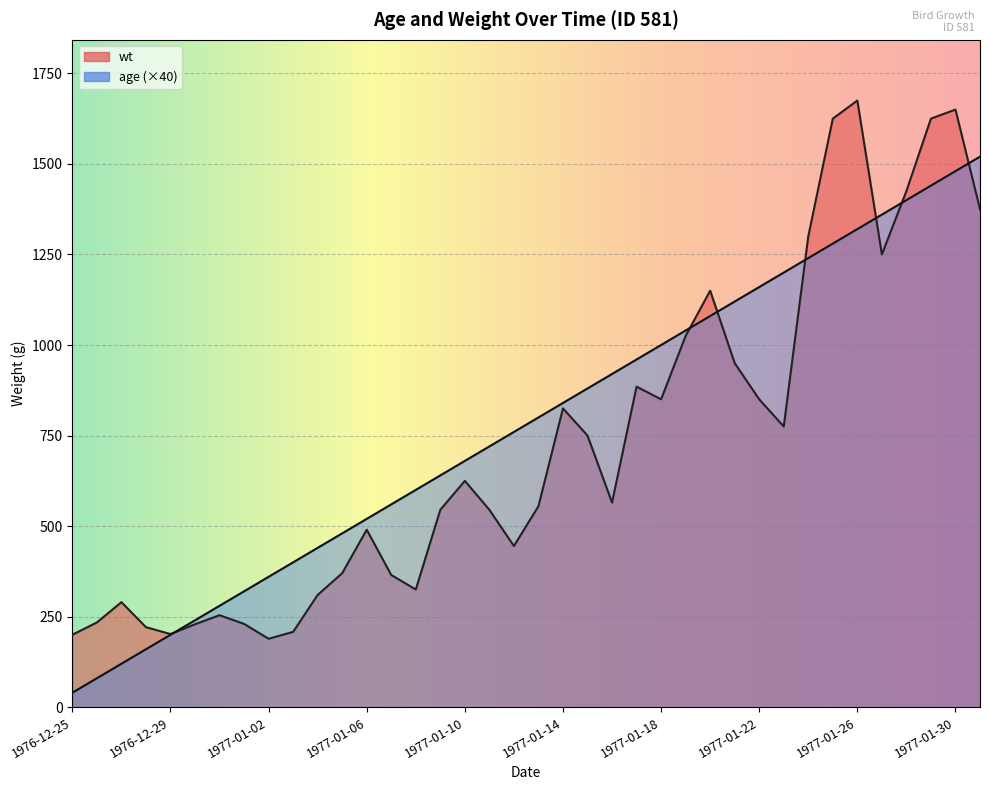

At which label does age first exceed 800?

1977-01-14